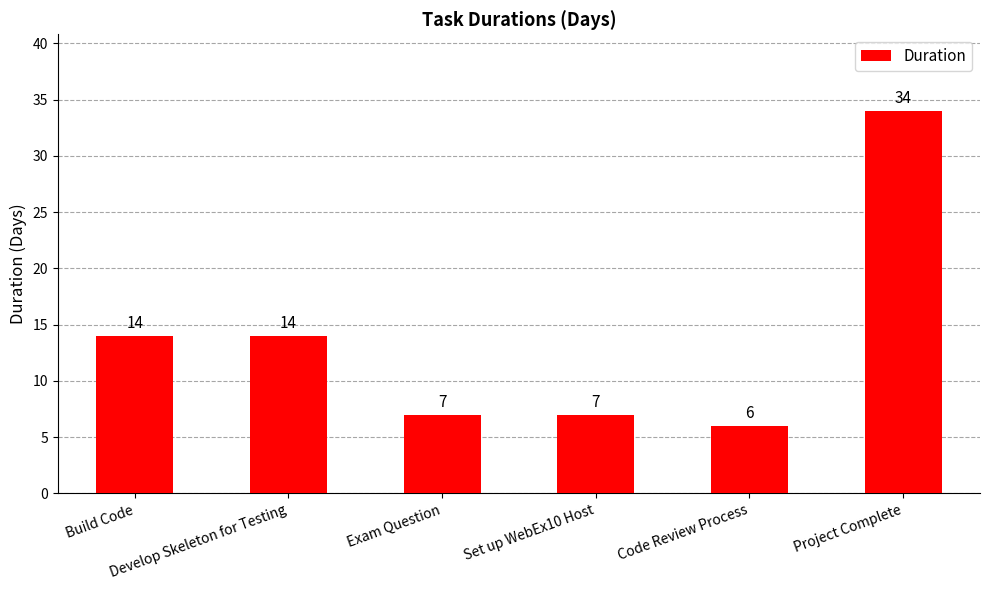

What is the sum of all values?

82